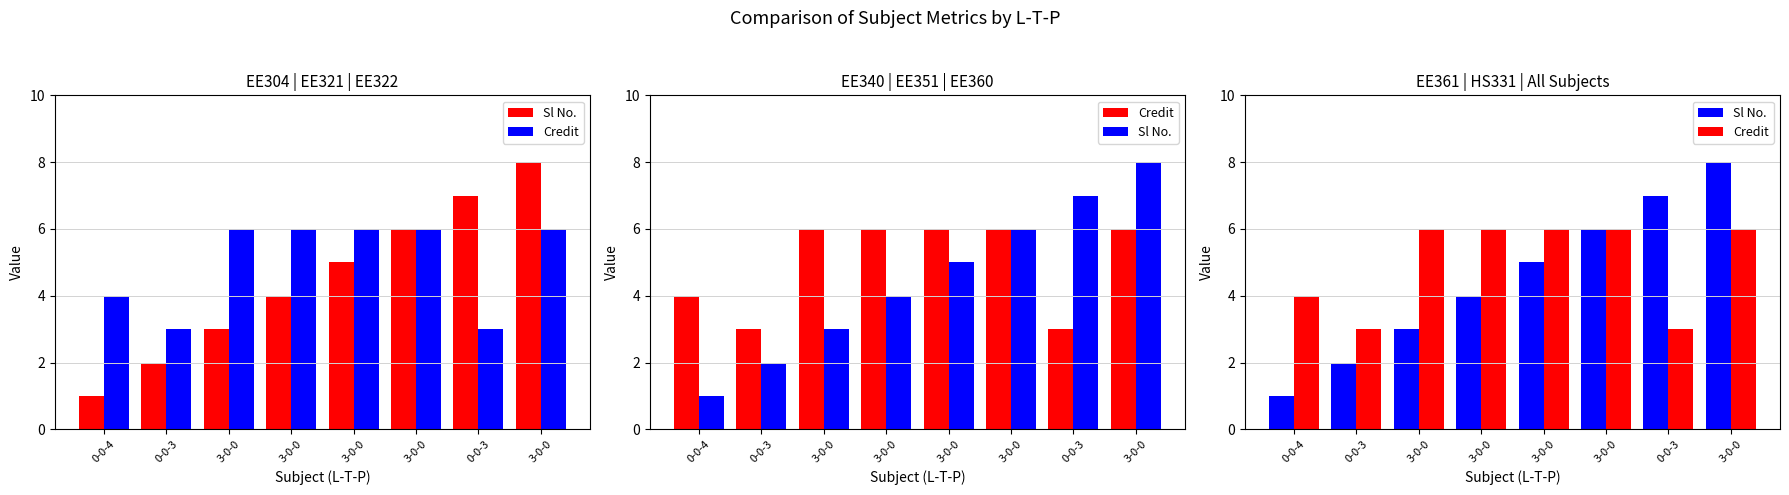

Count the number of categories in the chart.

8